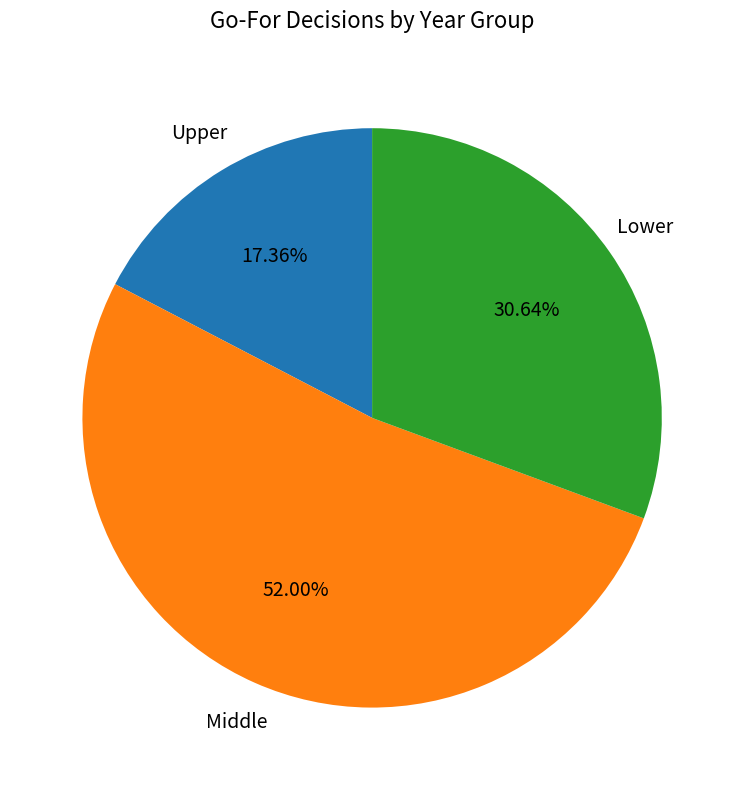

Is there any slice that represents more than half of the pie?

Yes